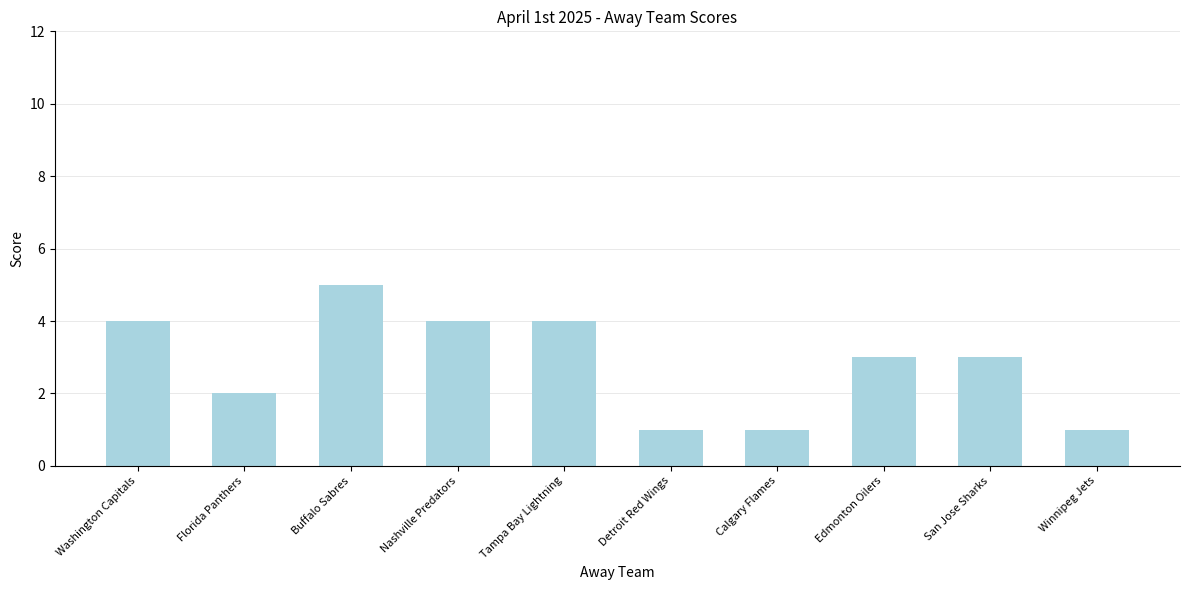

Reading left to right, transcribe all the data shown in this chart.

4	2	5	4	4	1	1	3	3	1